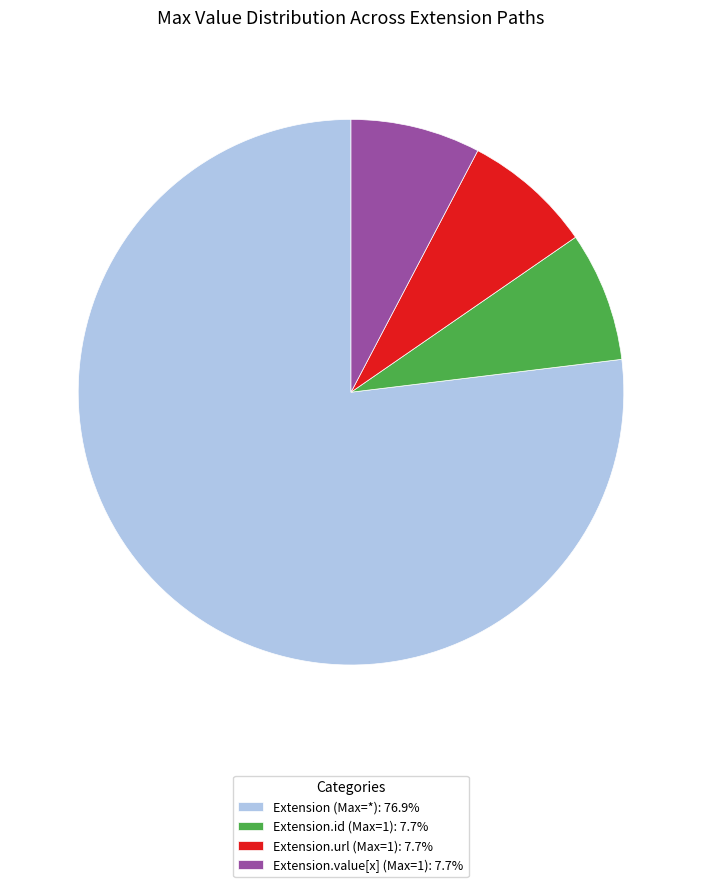

Is the sum of Extension.id (Max=1): 7.7% and Extension (Max=*): 76.9% greater than half?

Yes